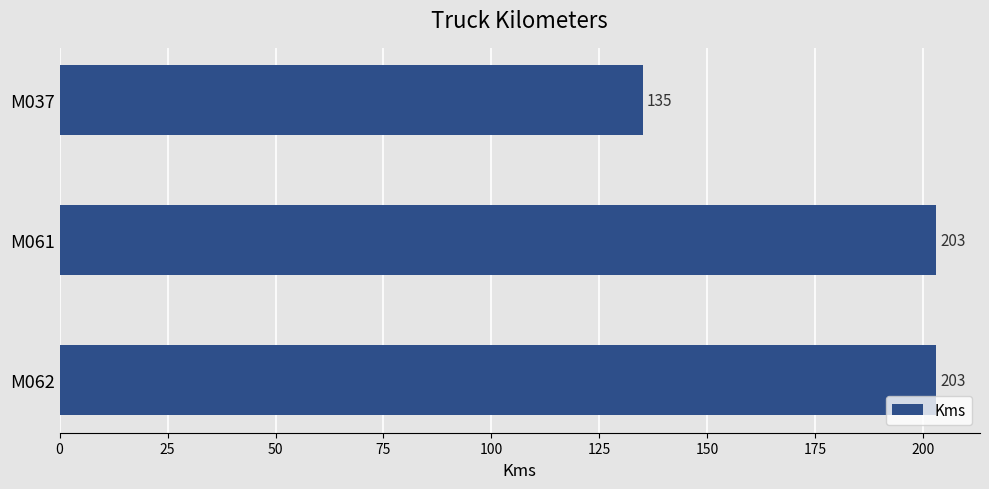

How many values are between 135 and 203?

3